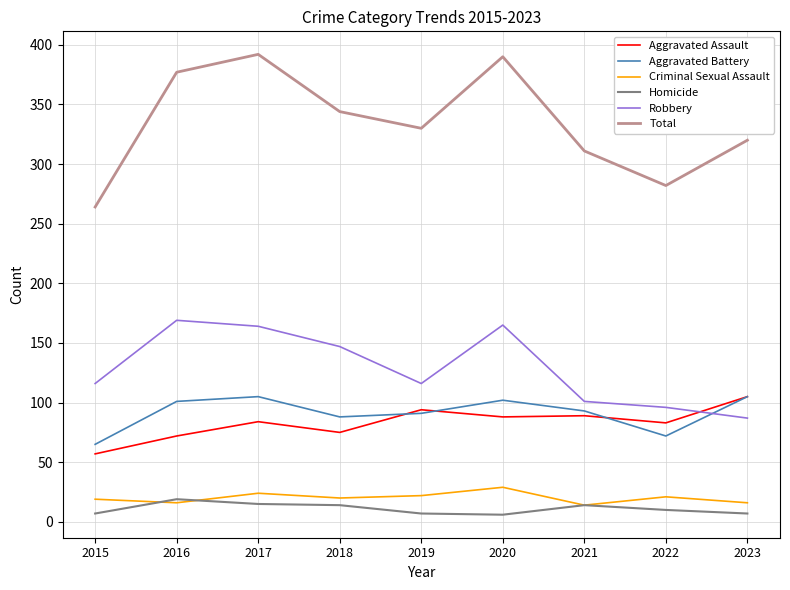

What is the minimum value shown in the chart?

6